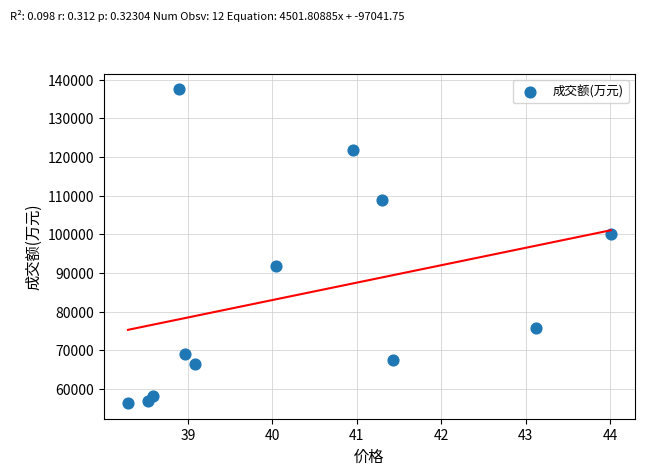

What Y value in the scatter plot is closest to 96966?

100147